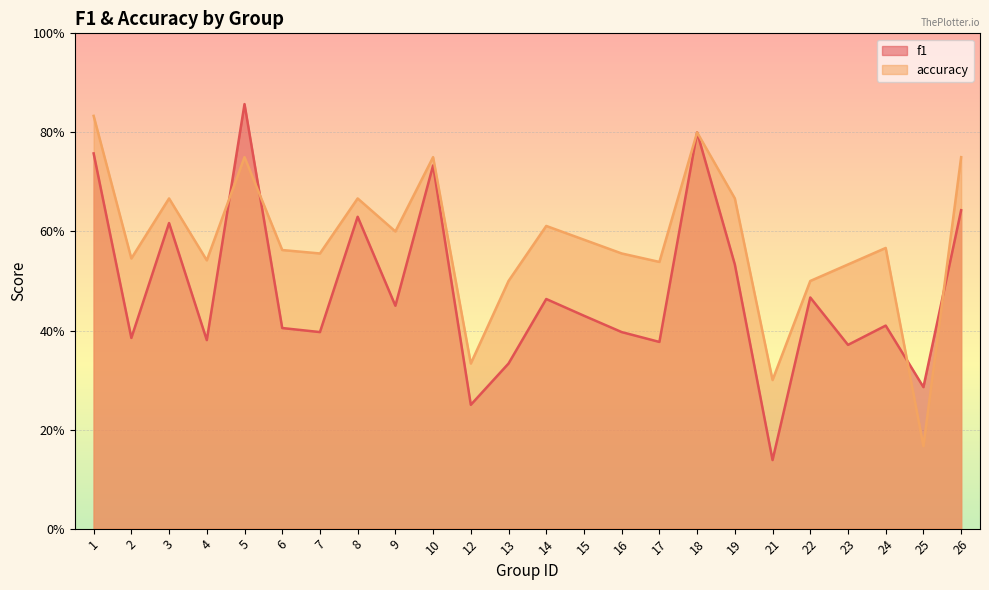

Count the number of data series in this chart.

2